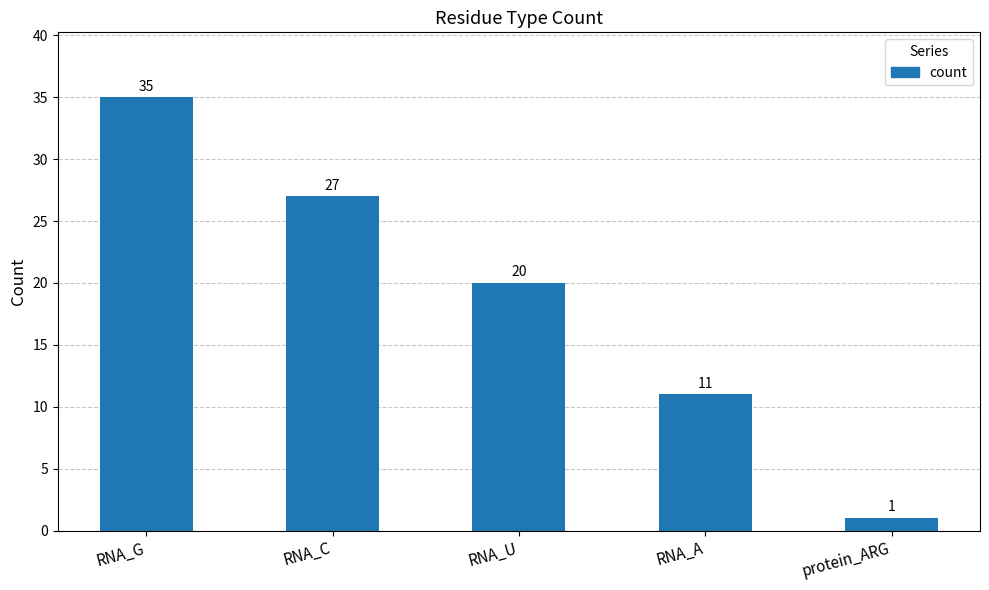

Rank the categories by value from highest to lowest.

RNA_G, RNA_C, RNA_U, RNA_A, protein_ARG